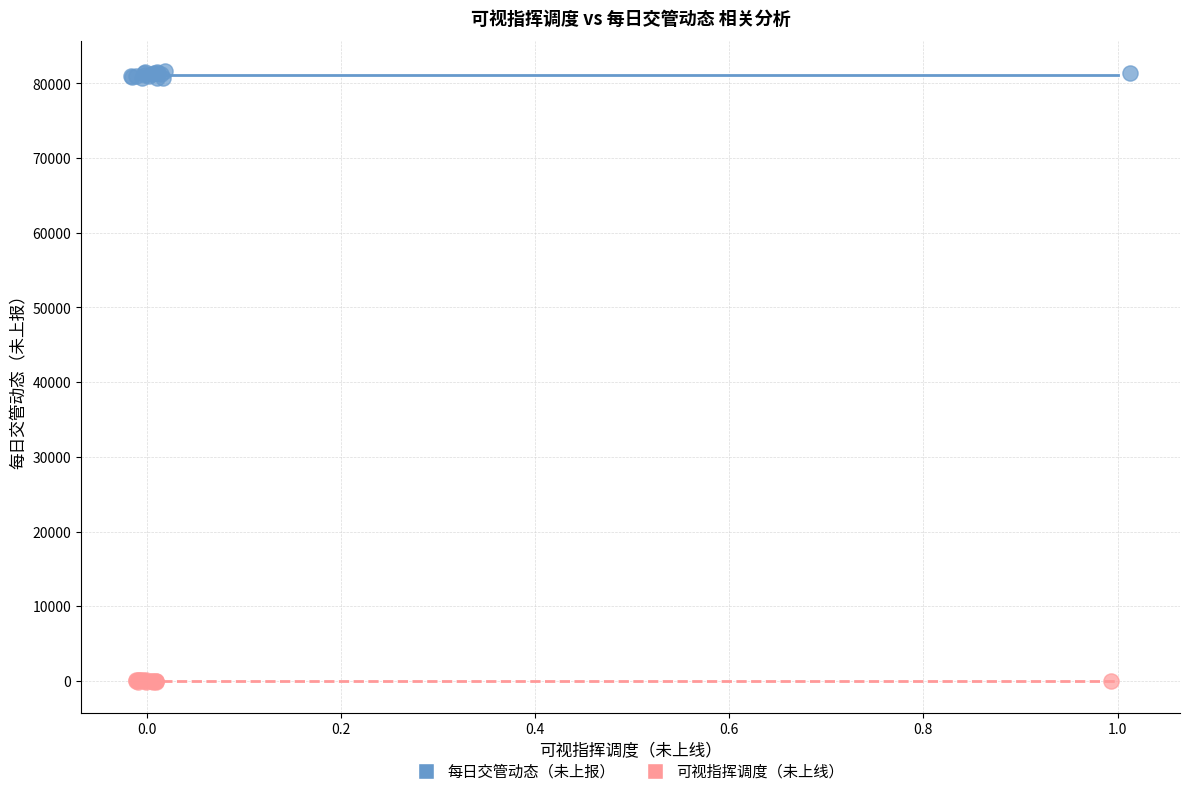

Which series contains the lowest Y value?

可视指挥调度（未上线）